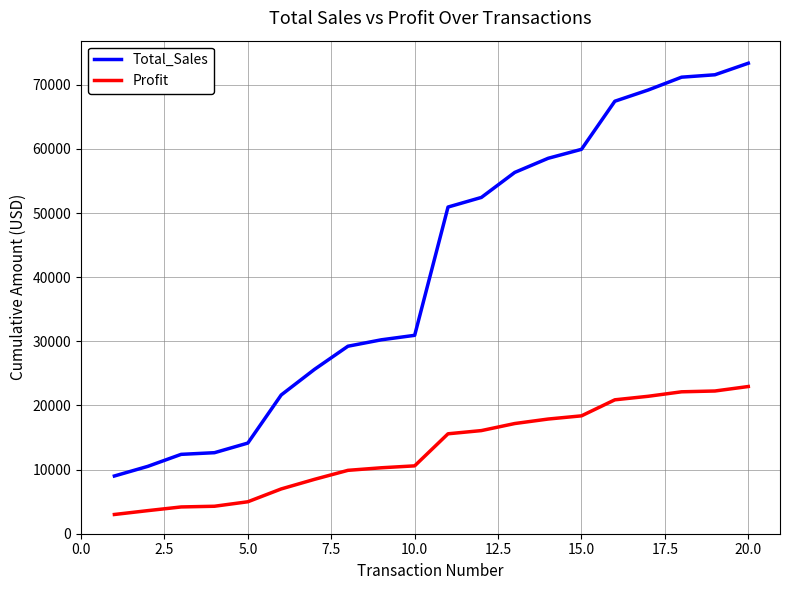

Rank the series by their maximum value, from lowest to highest.

Profit, Total_Sales